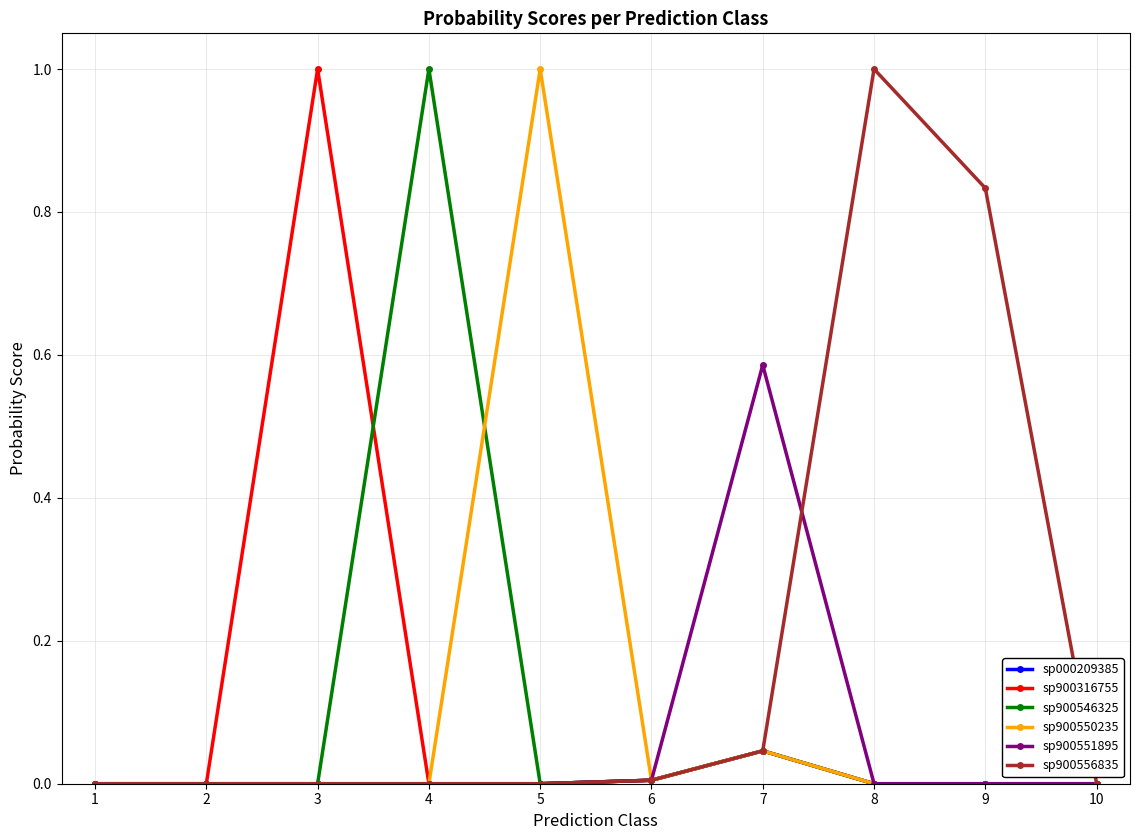

Is it true that sp900316755 equals 0.5 at 10?

False